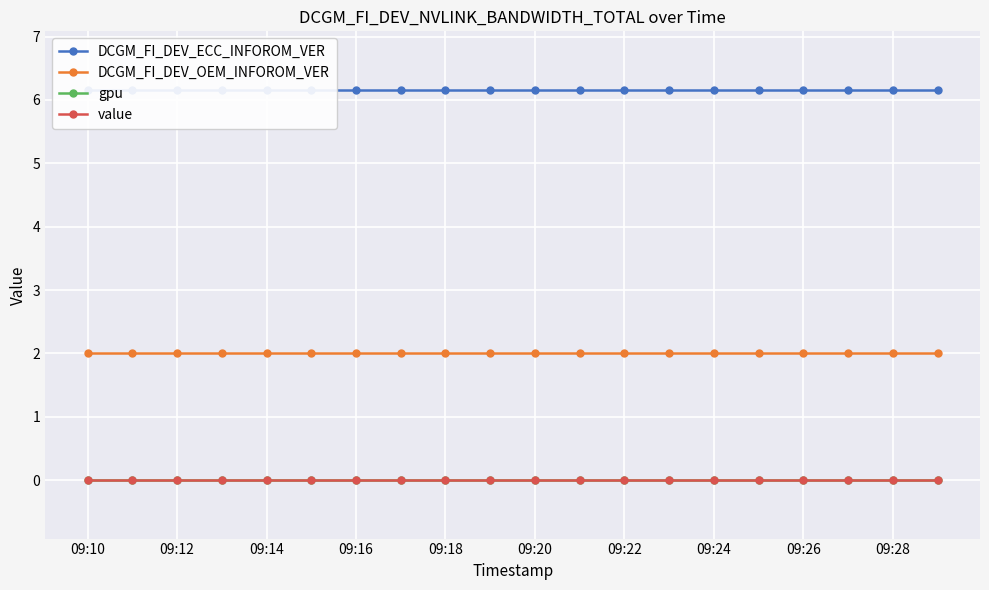

What is the maximum value shown in the chart?

6.2